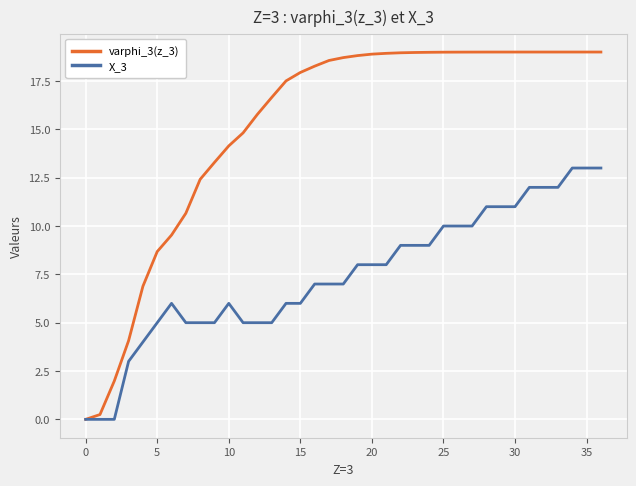

Which series has the widest spread of values?

varphi_3(z_3)